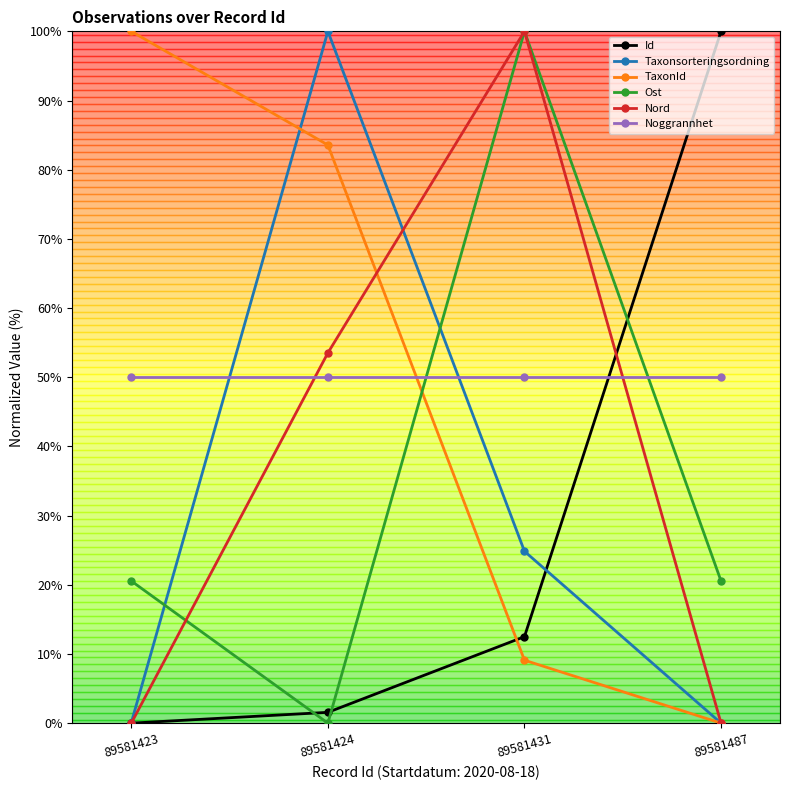

True or false: Nord and Ost intersect in this chart.

True